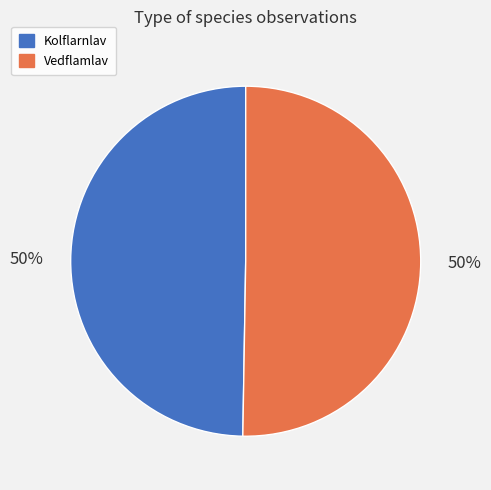

How many slices are in this pie chart?

2